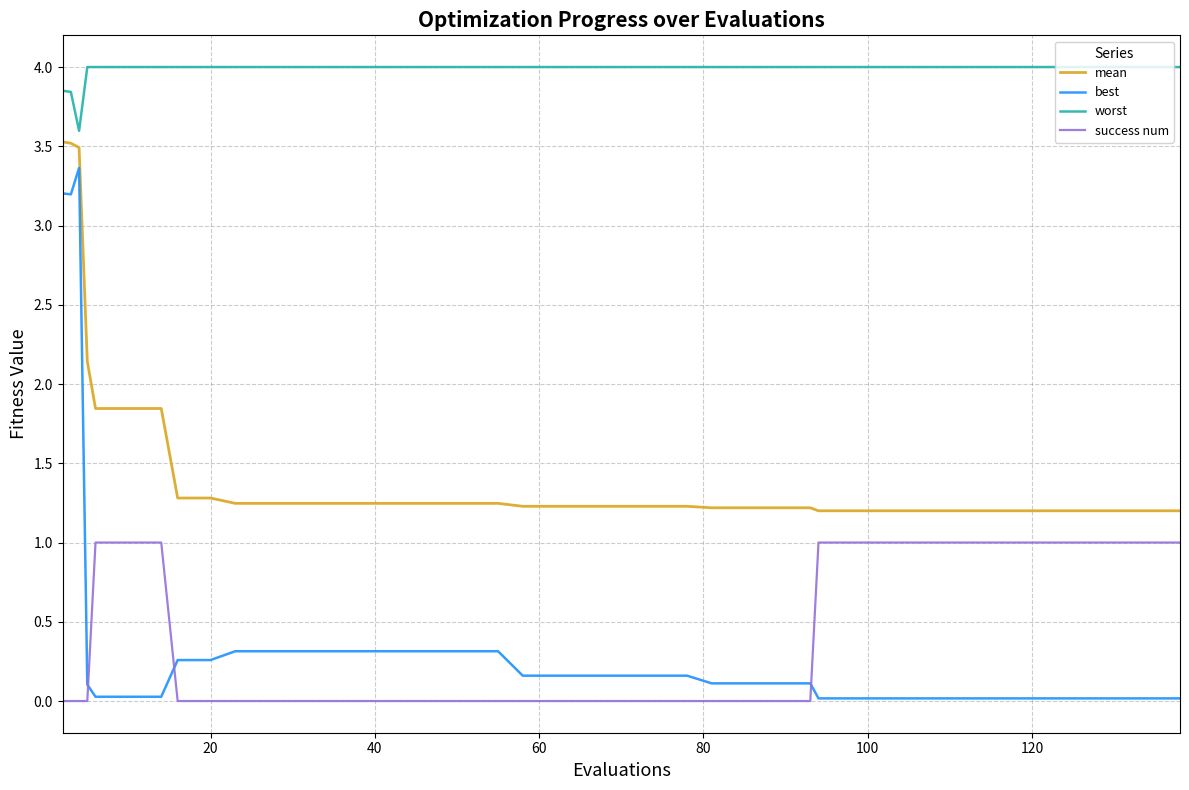

What is the highest value of the mean series?

3.5